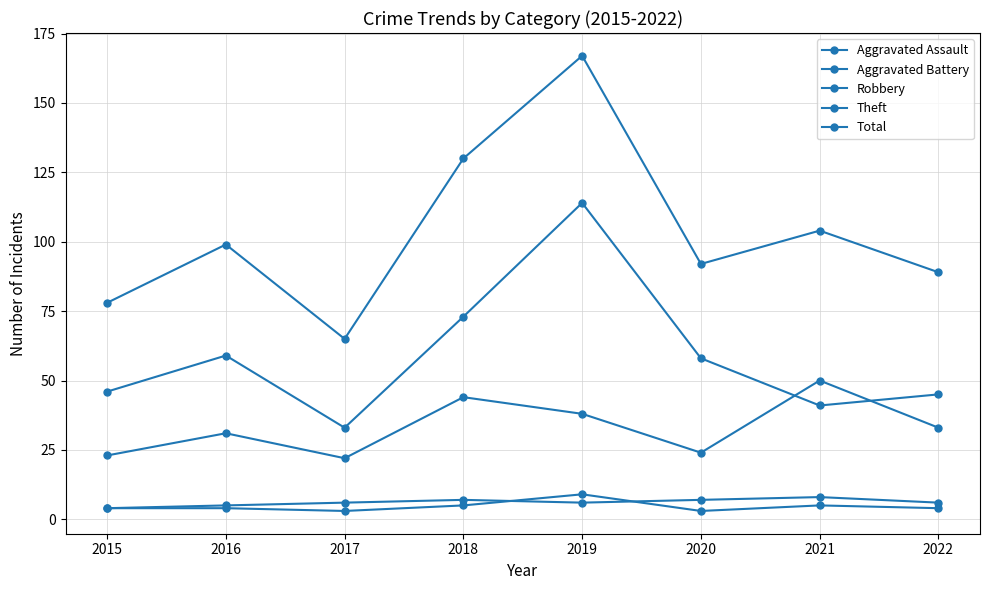

How many values in the Theft series are below 58?

4